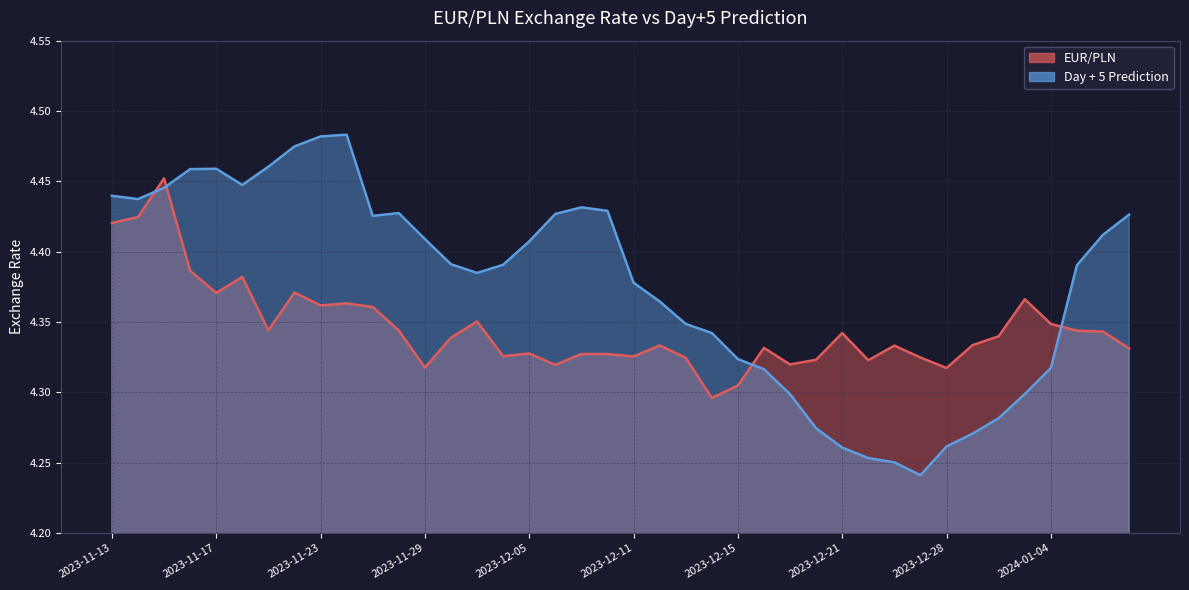

Does the chart display data point markers on the line(s)?

No